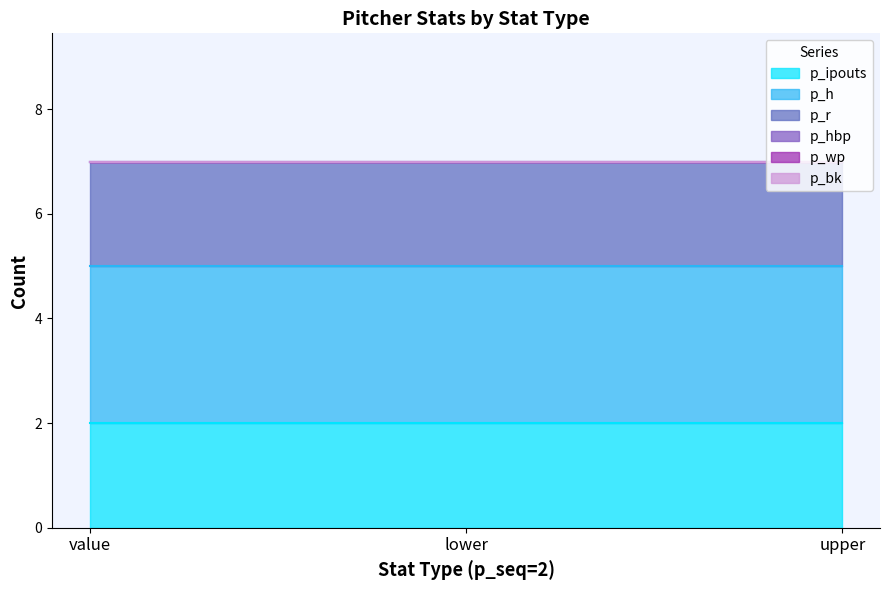

What is the spread (max minus min) of values at value?

3